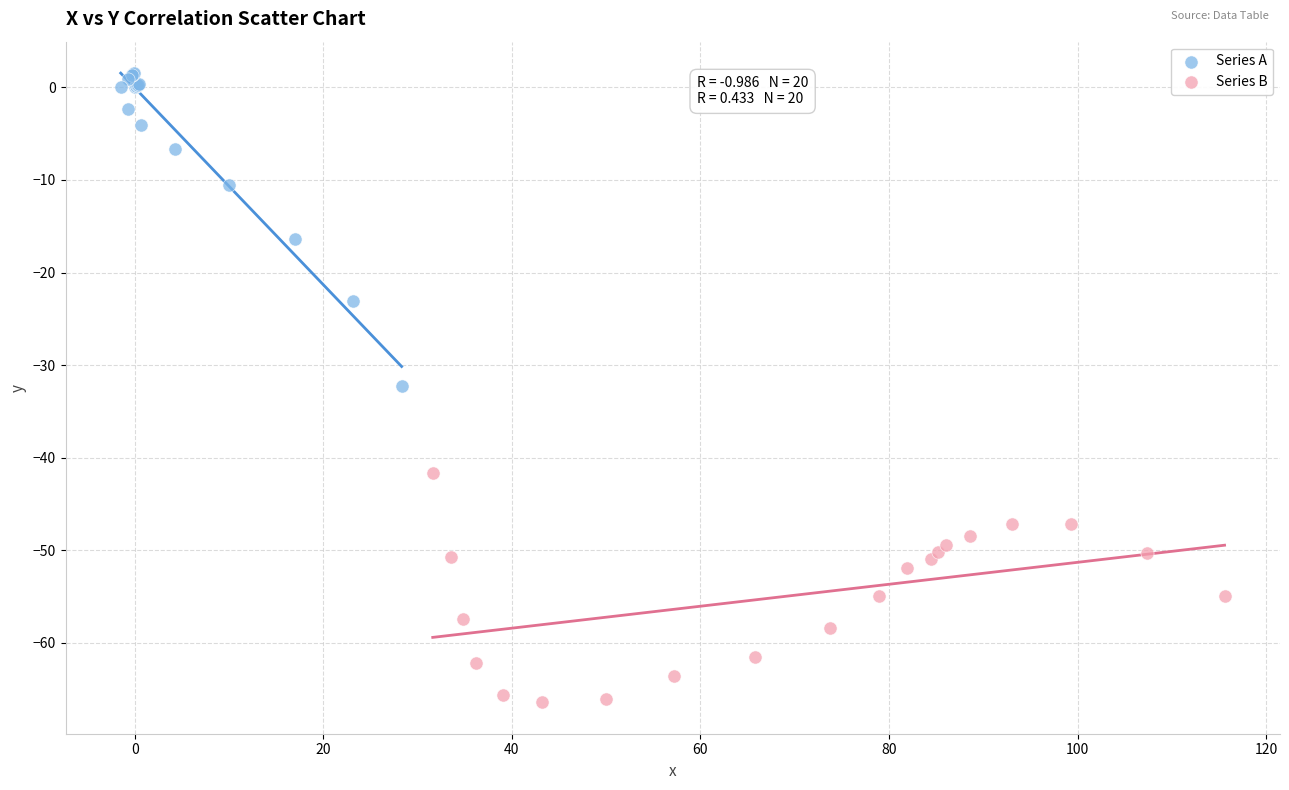

Which series has the widest spread of Y values?

Series A